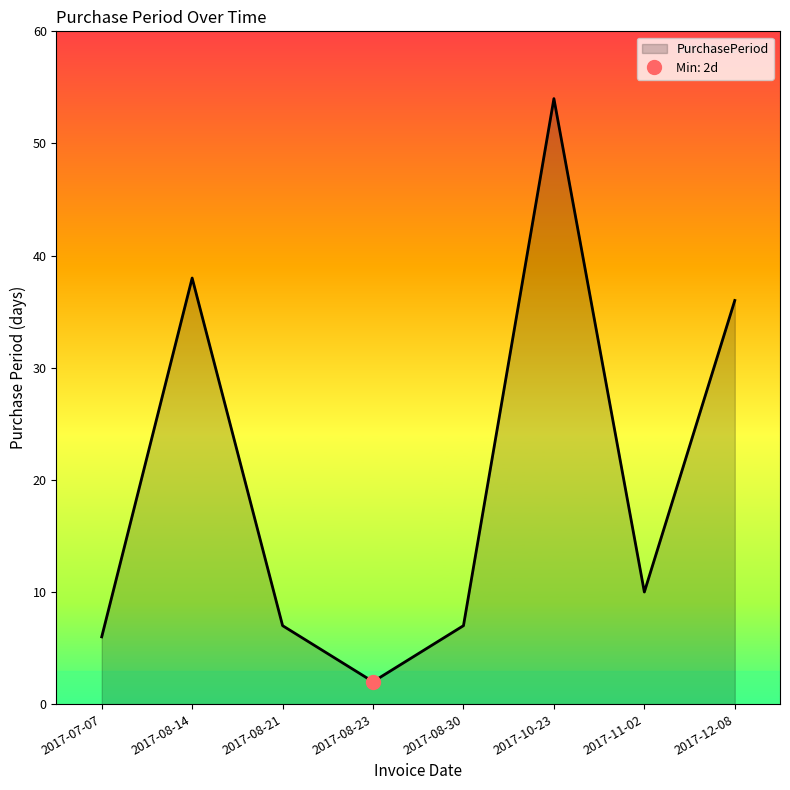

At which label does the data first exceed 10?

2017-08-14